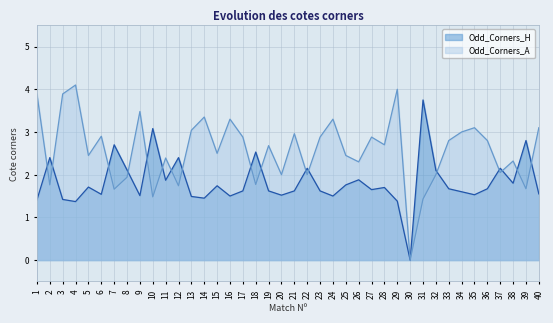

What is the difference between the second highest and second lowest values in the Odd_Corners_H series?

1.7